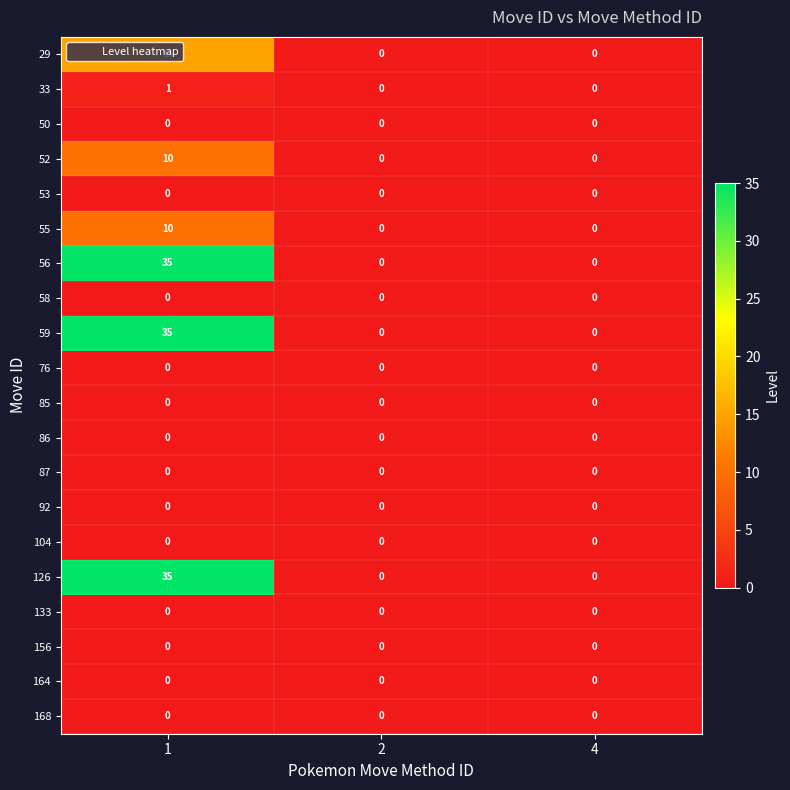

At which category is the sum across all series the highest?

1